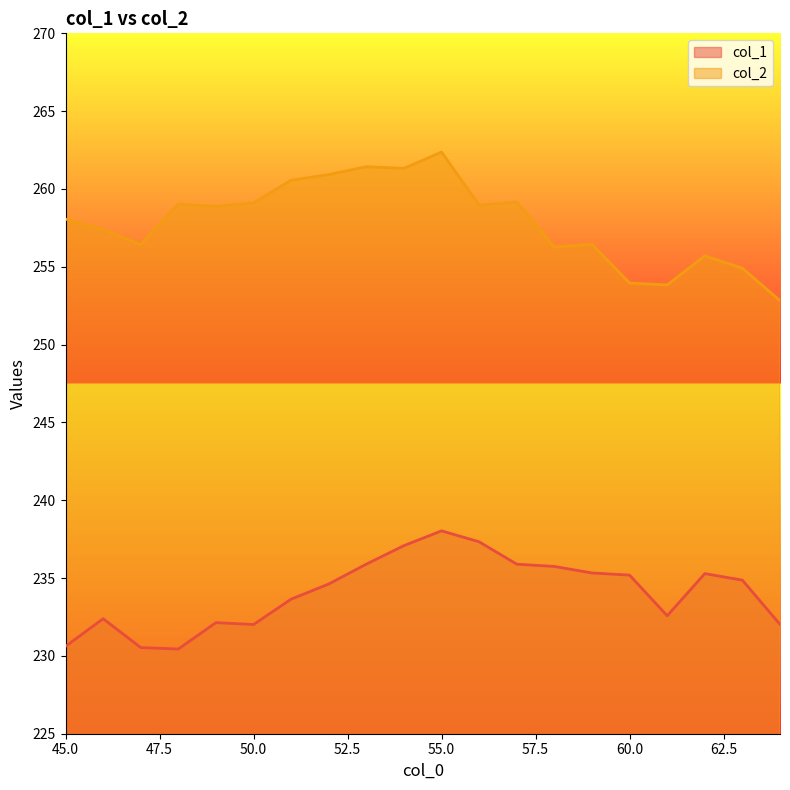

Rank the series by their maximum value, from highest to lowest.

col_2, col_1